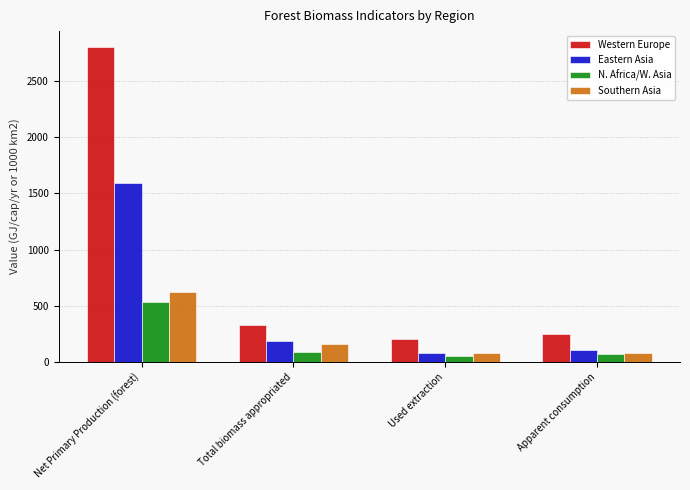

What position from the left is Apparent consumption?

4